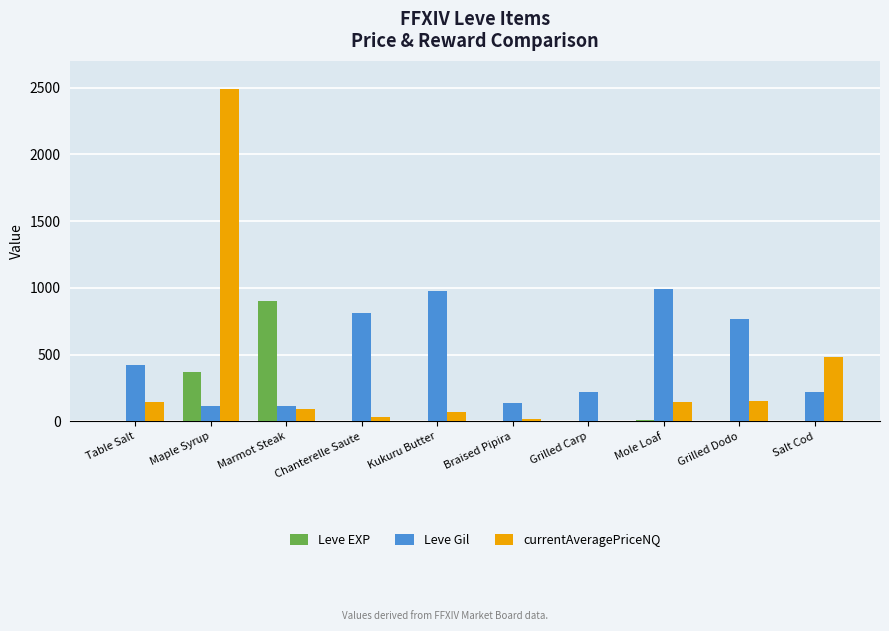

At which category is the sum across all series the highest?

Maple Syrup